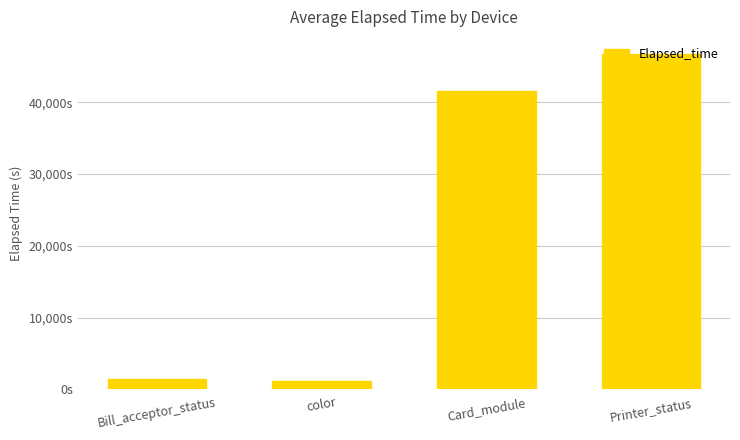

Rank the categories by value from lowest to highest.

color, Bill_acceptor_status, Card_module, Printer_status